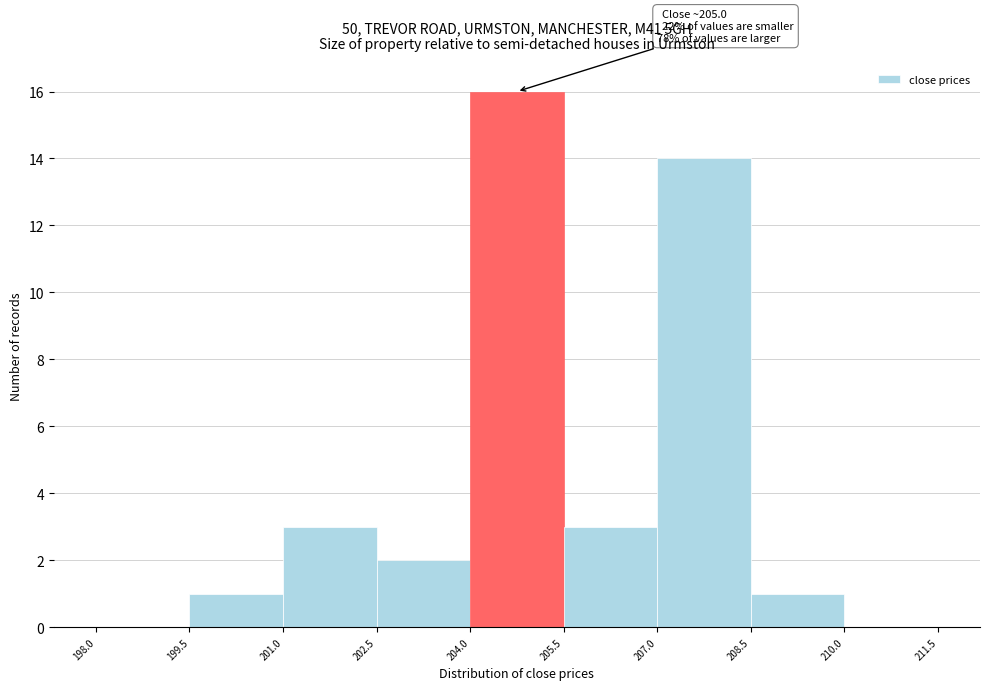

Over which range of the x-axis is the bar tallest?

204.0 to 205.5